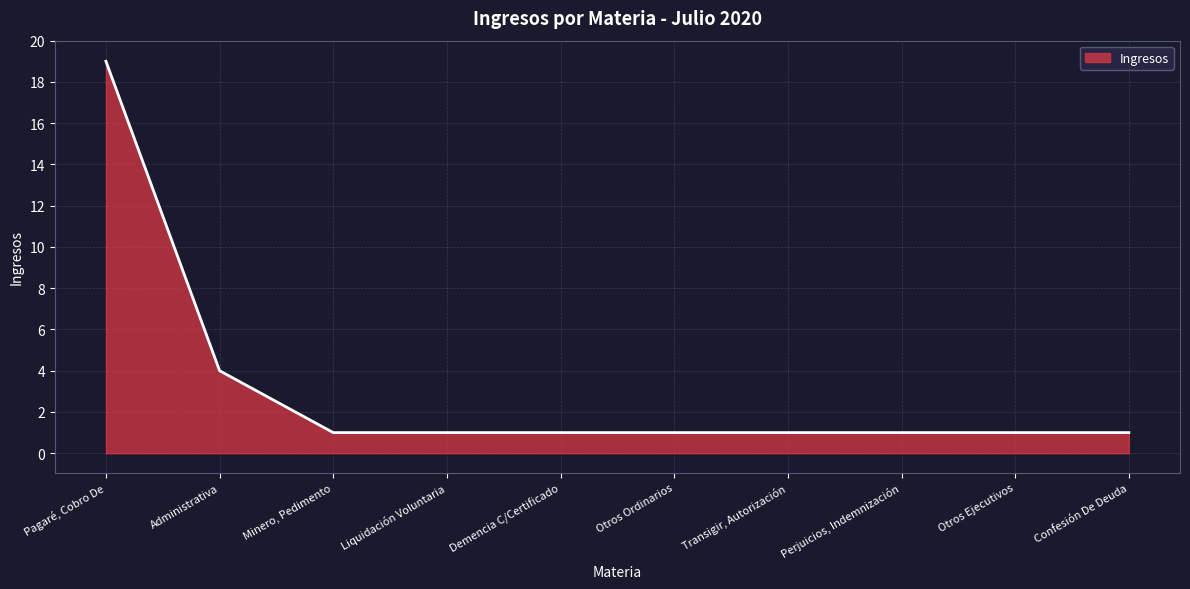

What position from the left is Liquidación Voluntaria?

4